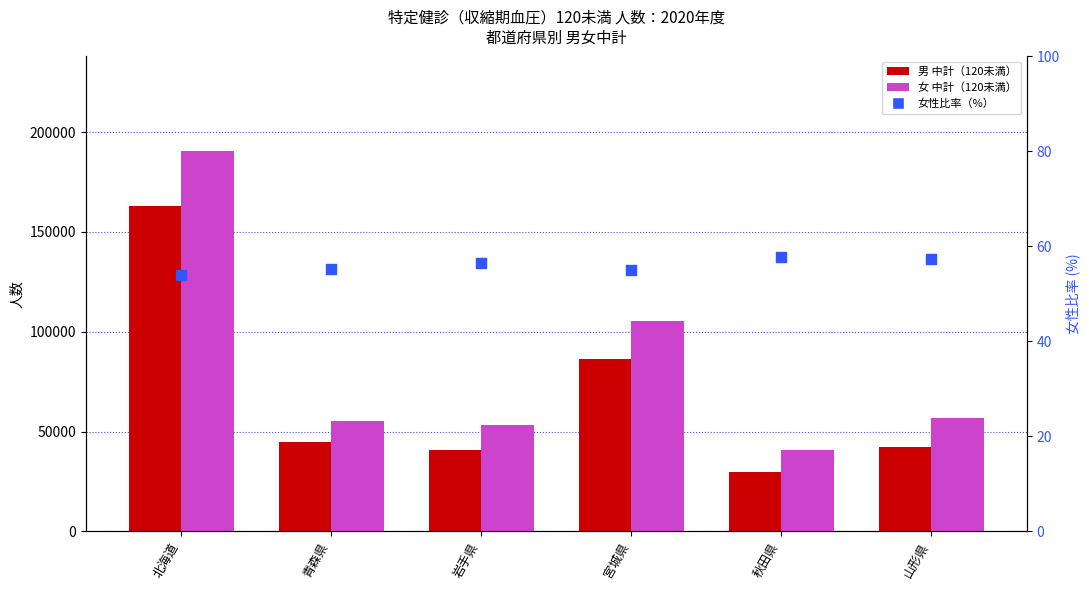

What are all the series names shown in the legend?

男_中計(120未満), 女_中計(120未満), 女性比率(%)